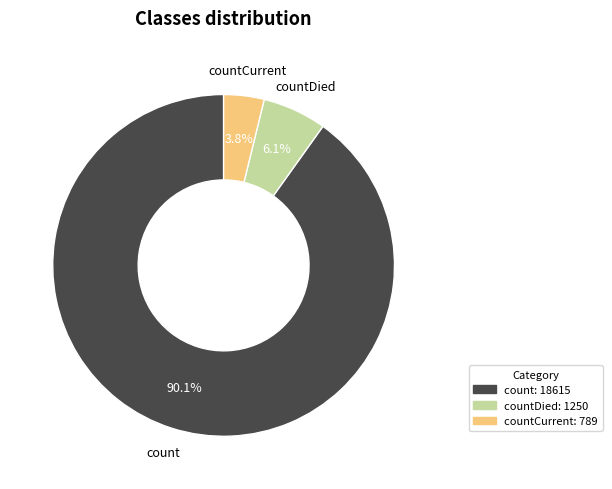

Does any single category account for the majority?

Yes